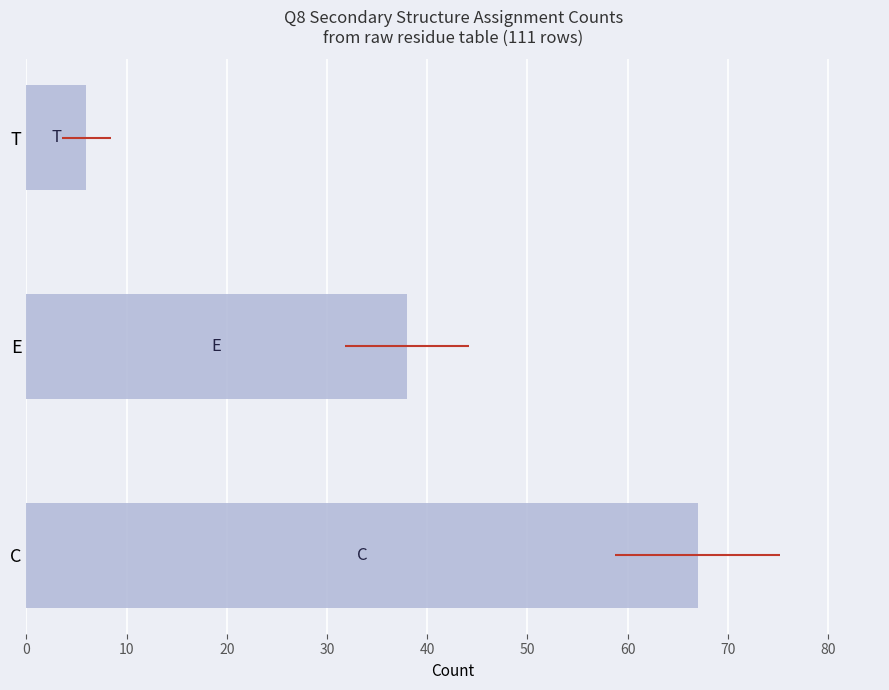

The chart shows a value of 9 at T. True or false?

False